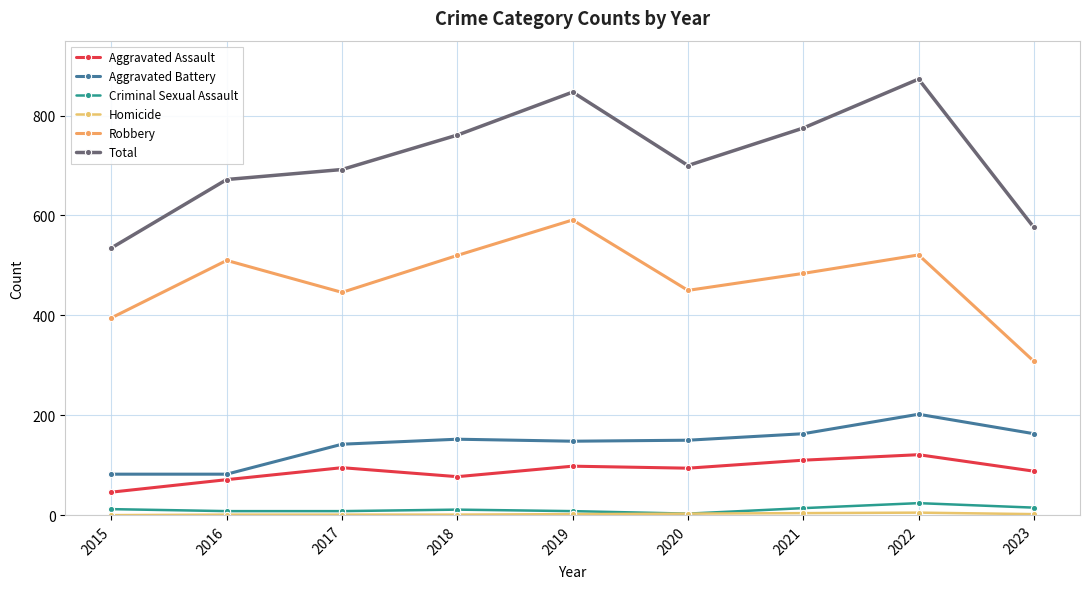

At which category does Robbery reach its first local peak?

2016